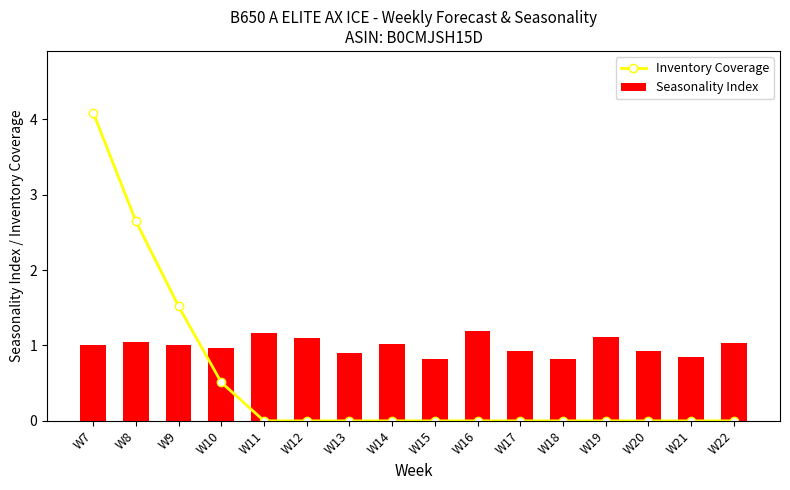

Which series has the largest total across all categories?

Seasonality Index